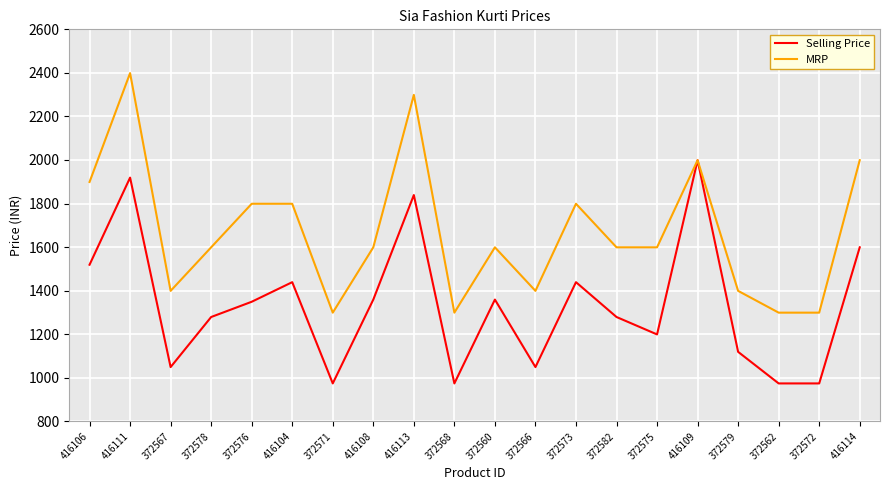

Is it true that Selling Price equals 1049 at 372567?

True